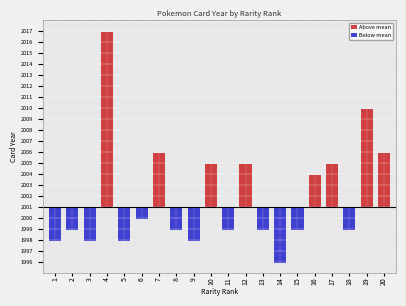

Rank the categories by value from lowest to highest.

14, 1, 3, 5, 9, 2, 8, 11, 13, 15, 18, 6, 16, 10, 12, 17, 7, 20, 19, 4